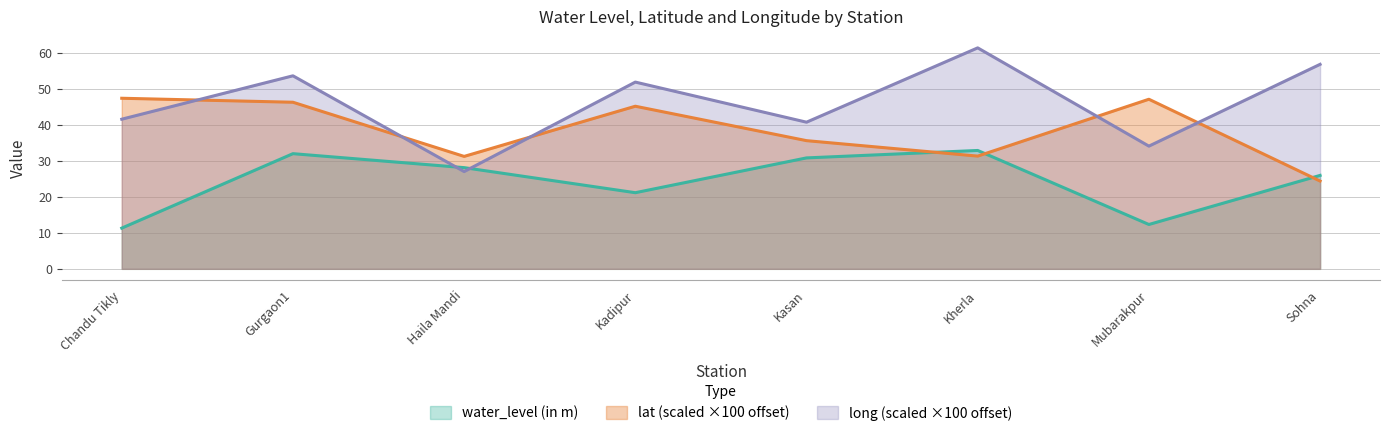

How many distinct data groups are displayed?

3